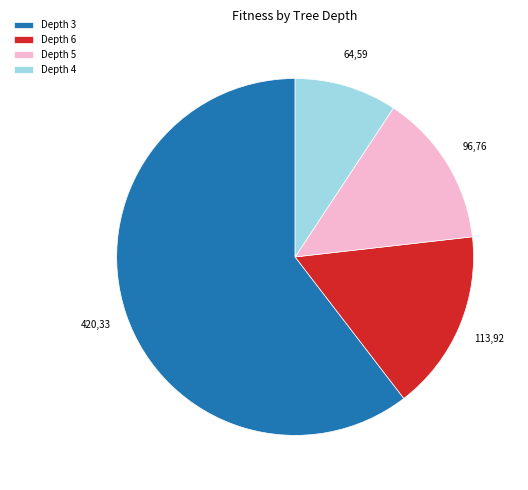

What is the majority slice?

Depth 3